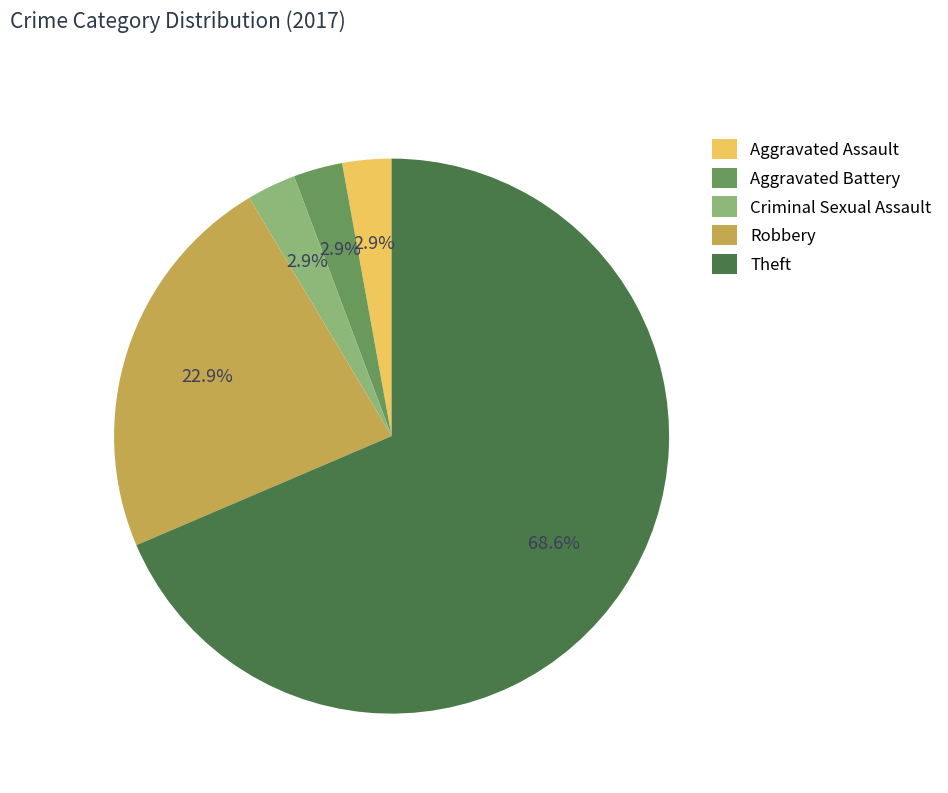

Which category has the biggest portion of the pie?

Theft